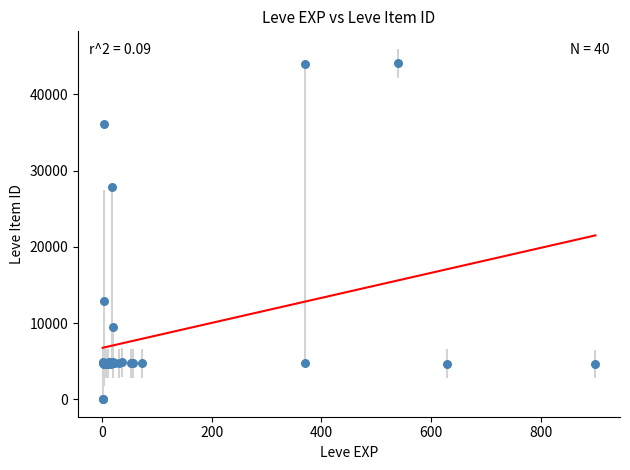

What Y value in the scatter plot is closest to 22048?

27884